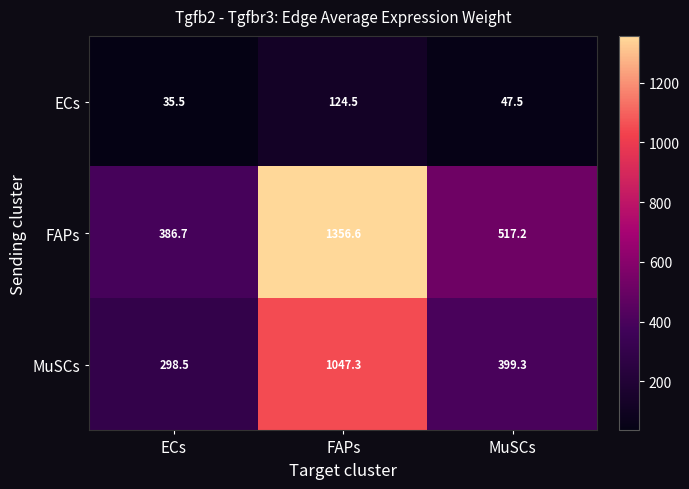

What is the average value of the ECs series?

69.2